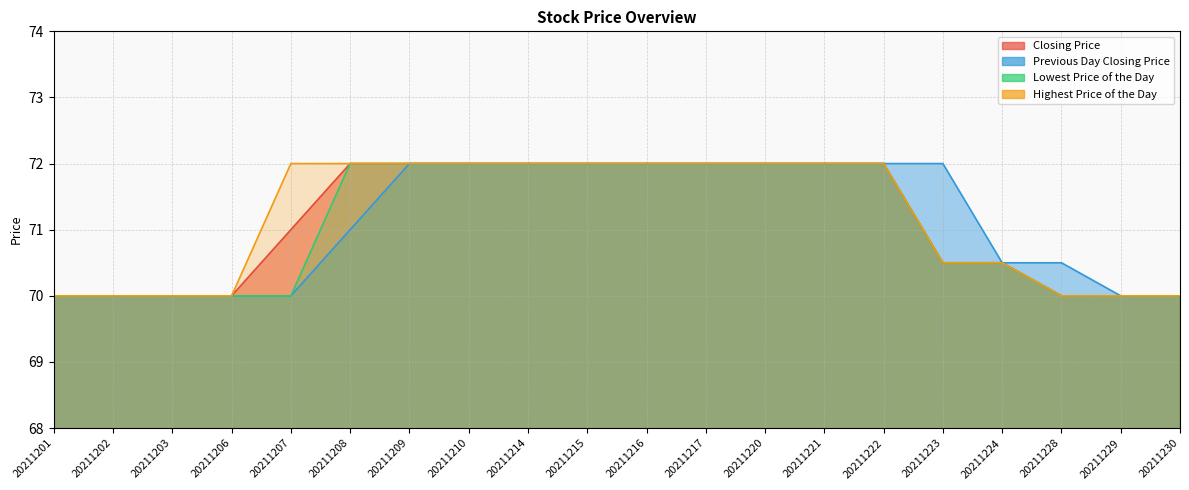

What is the difference between the maximum and minimum values in the Highest Price of the Day series?

2.0